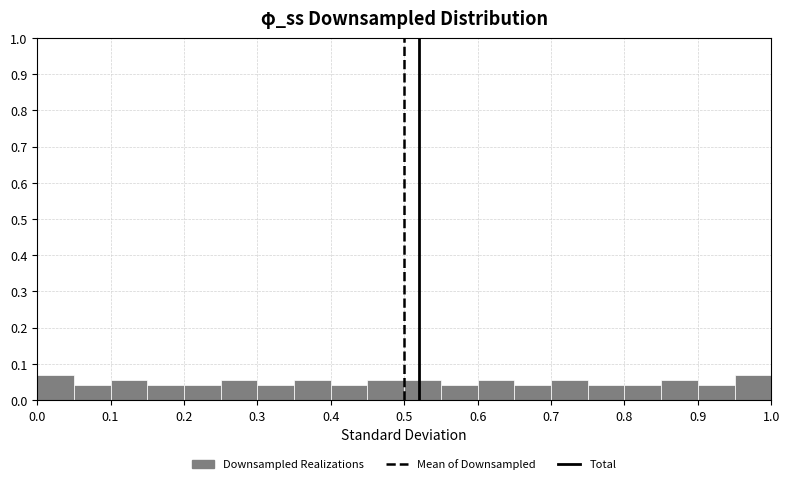

What is the height of the bar covering 0.05 to 0.10 on the x-axis? The values are not printed on the chart, so give them approximately, as read against the axis.

0.04